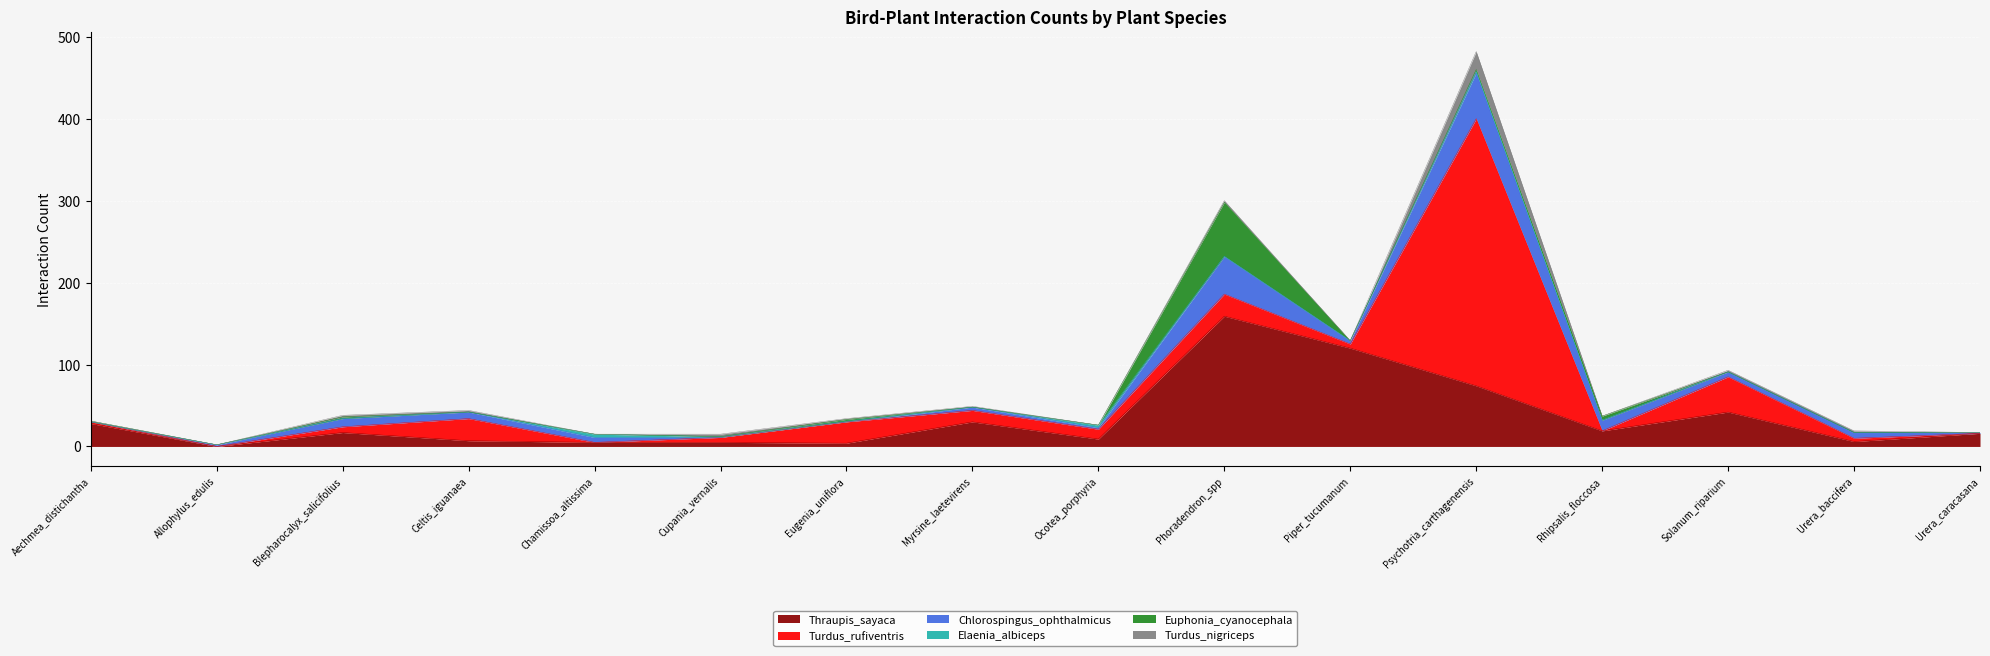

Which series ends up on top after the final intersection of Chlorospingus_ophthalmicus and Turdus_nigriceps?

Chlorospingus_ophthalmicus